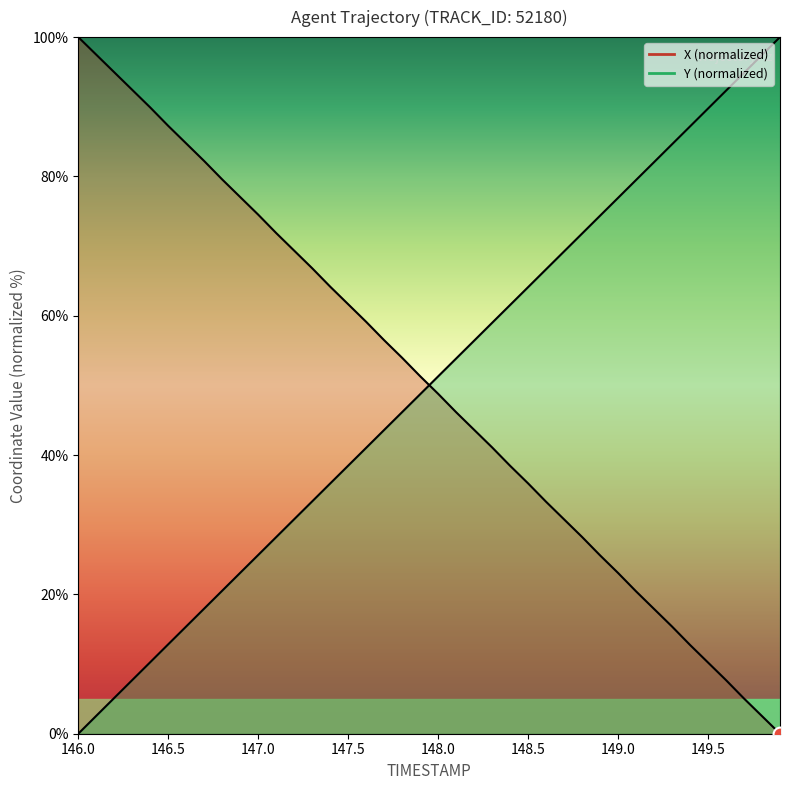

What is the average value of the Y series?

50.0